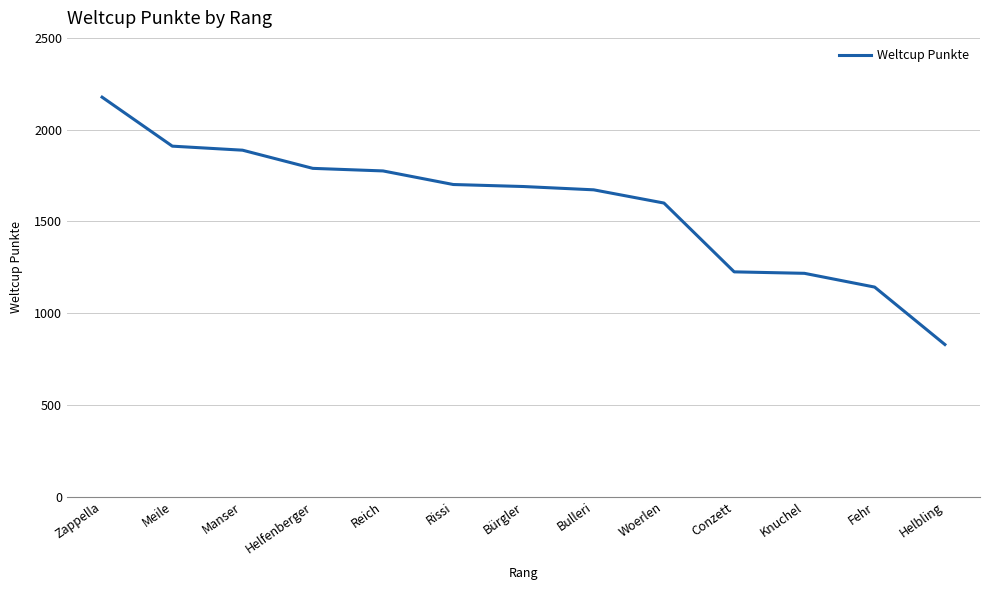

What is the smallest value displayed?

829